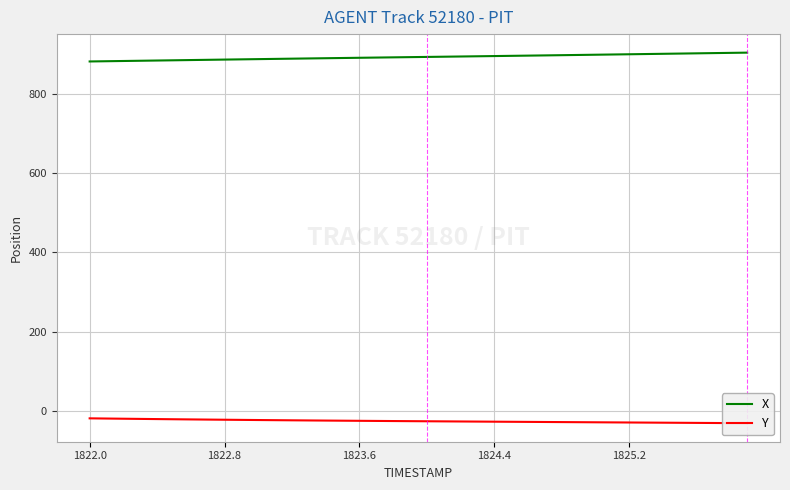

Is it true that X equals 885.7 at 1822.8?

True